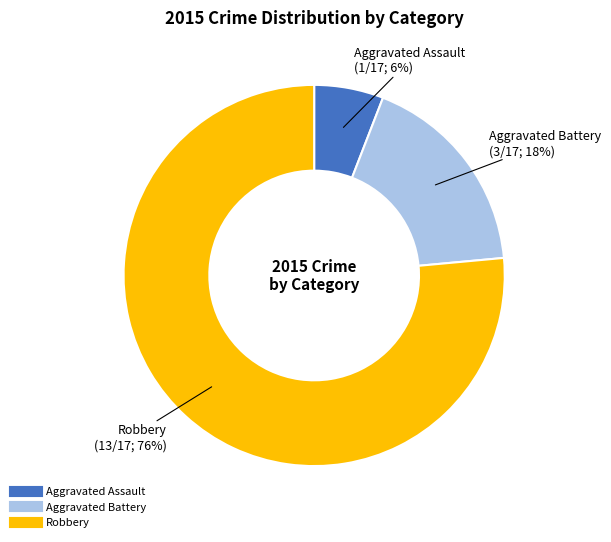

To the nearest percent, what is the average slice percentage?

33%